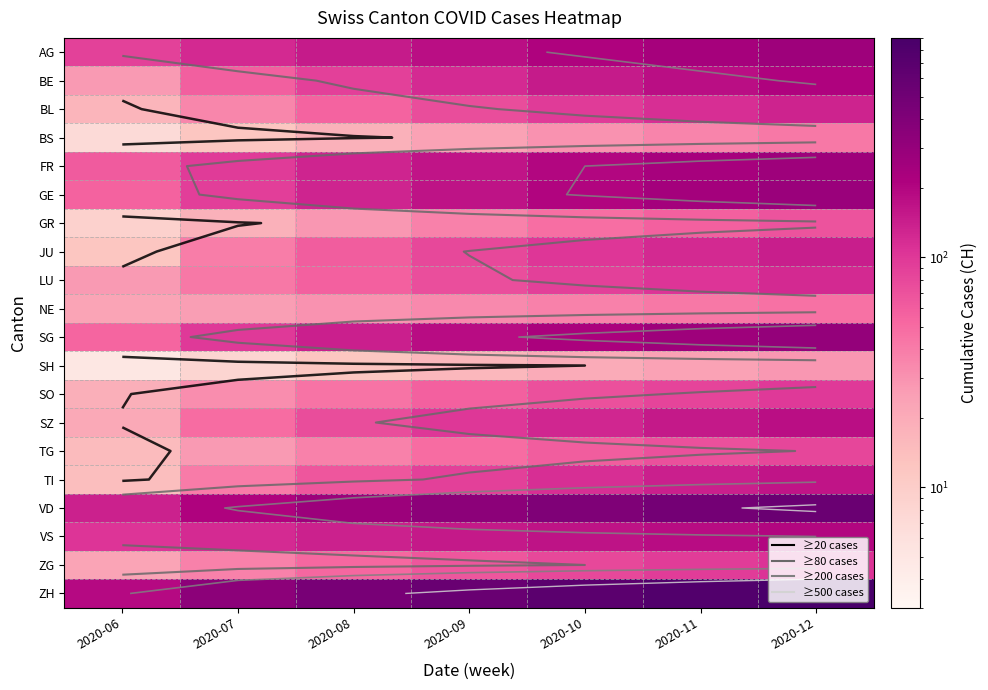

List the series in order of their peak value, highest first.

ZH, VD, SG, GE, AG, FR, BE, VS, SZ, TI, JU, BL, LU, ZG, SO, TG, GR, NE, BS, SH